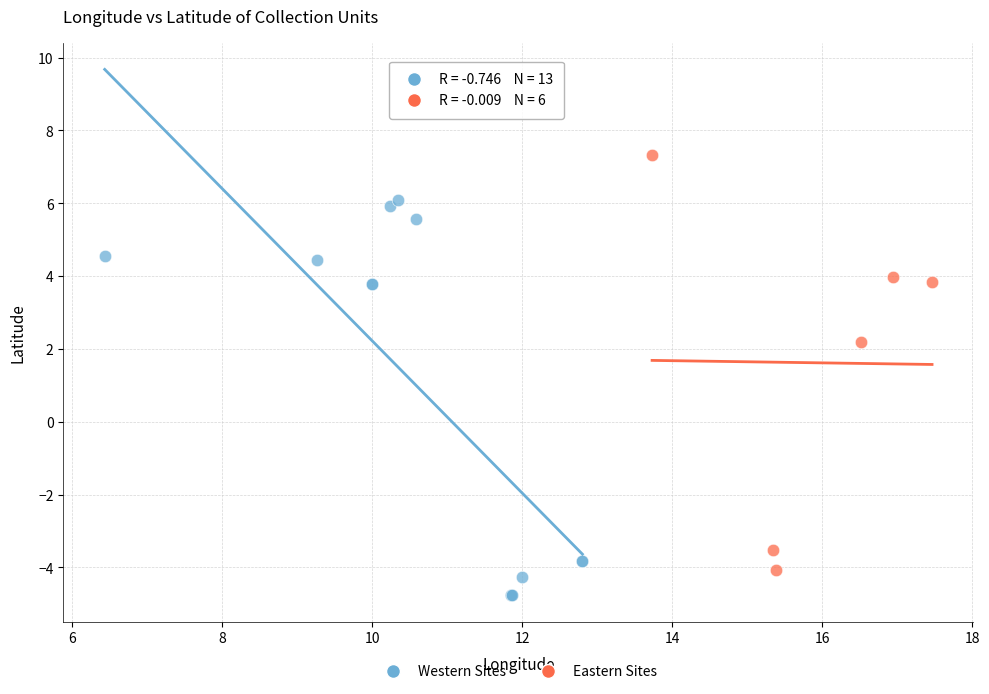

Which series reaches the minimum Y coordinate?

Western Sites